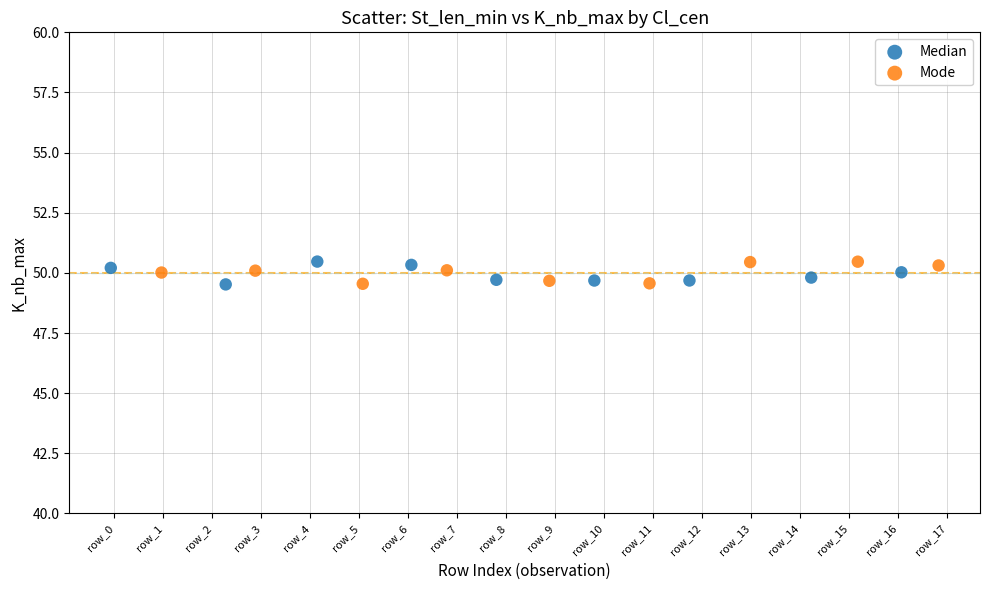

What are all the series names shown in the legend?

Median, Mode